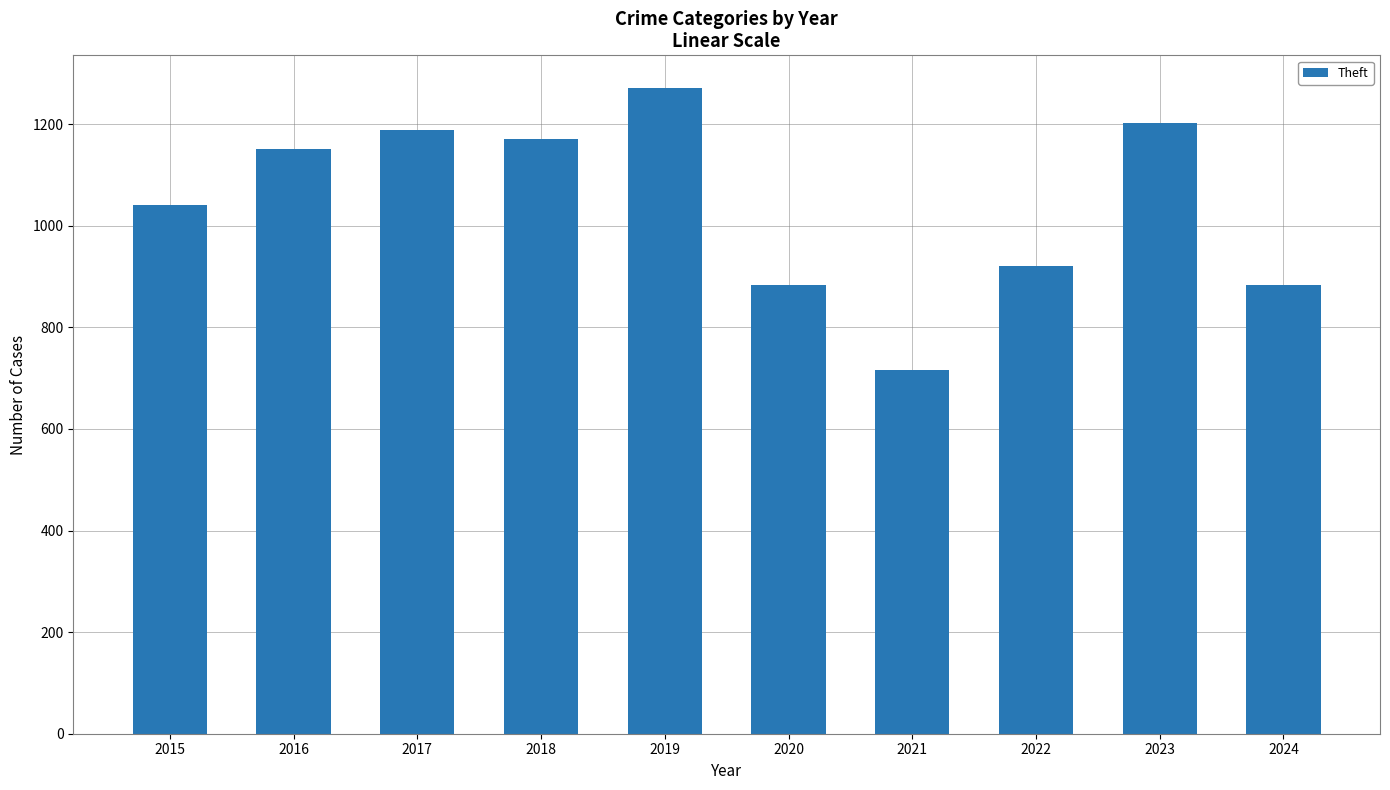

What is the difference between the second highest and second lowest values?

319